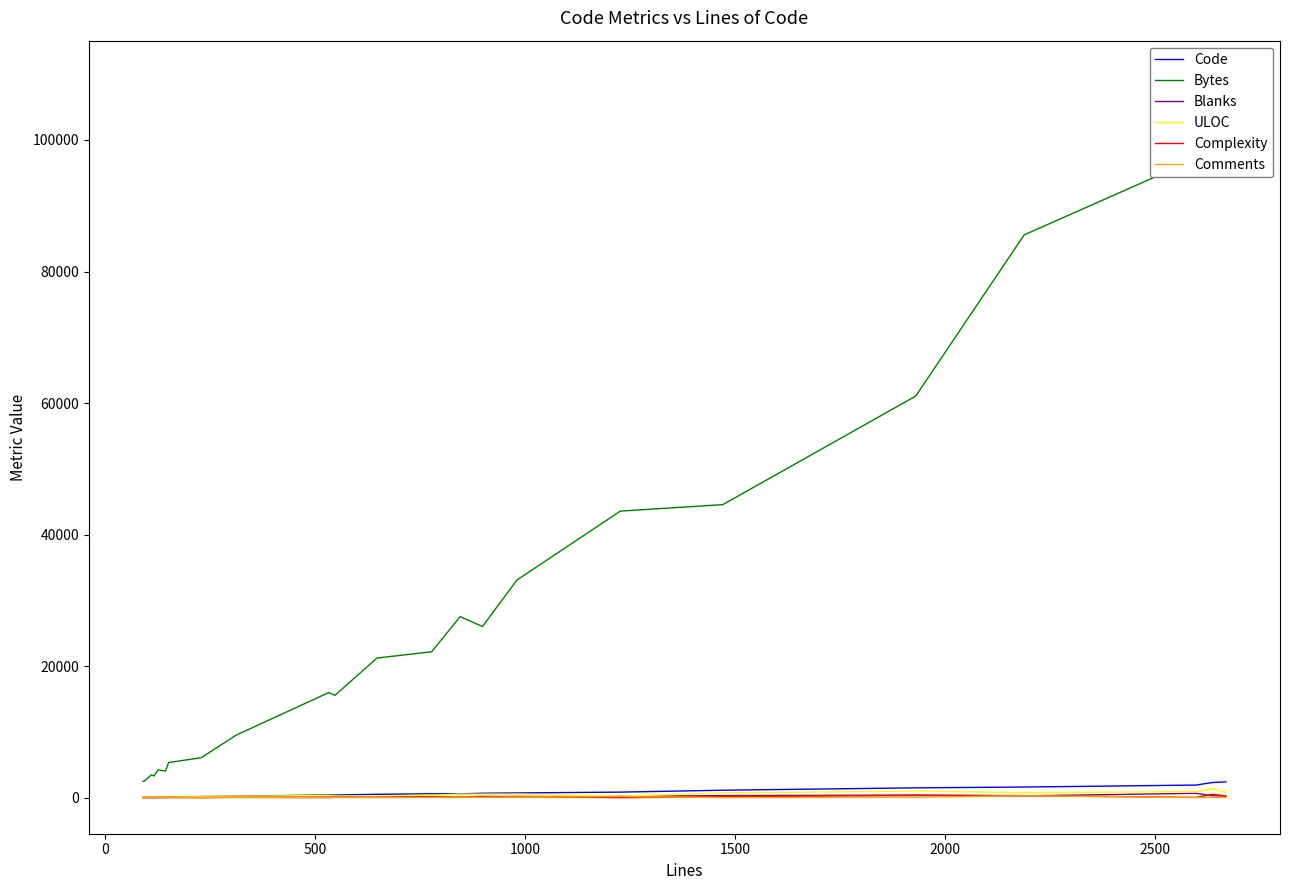

What is the value of the Complexity point at the 21st from the left?

311